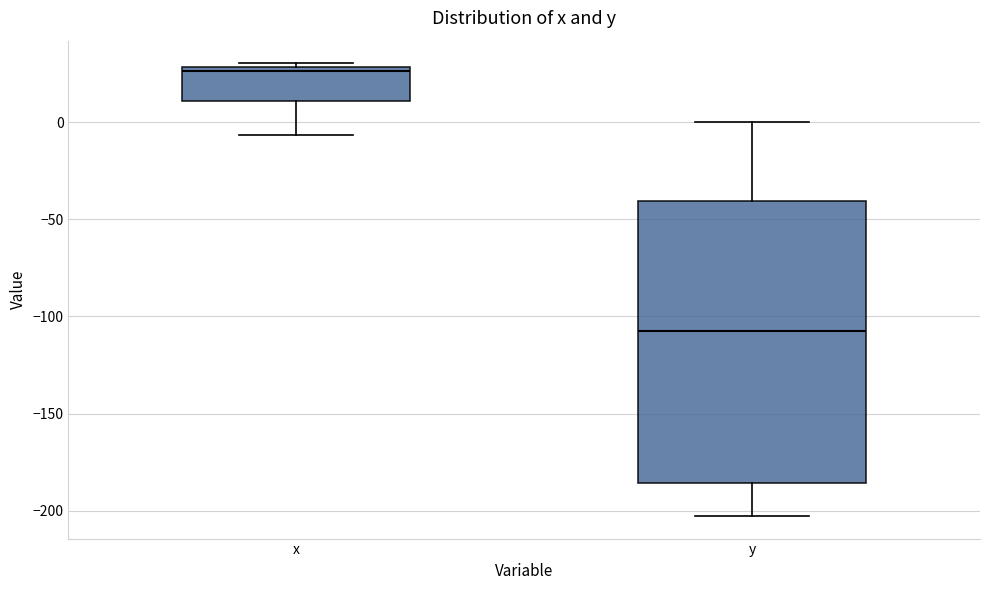

Where does the median line of the box for x sit on the y-axis? The values are not printed on the chart, so give them approximately, as read against the axis.

25